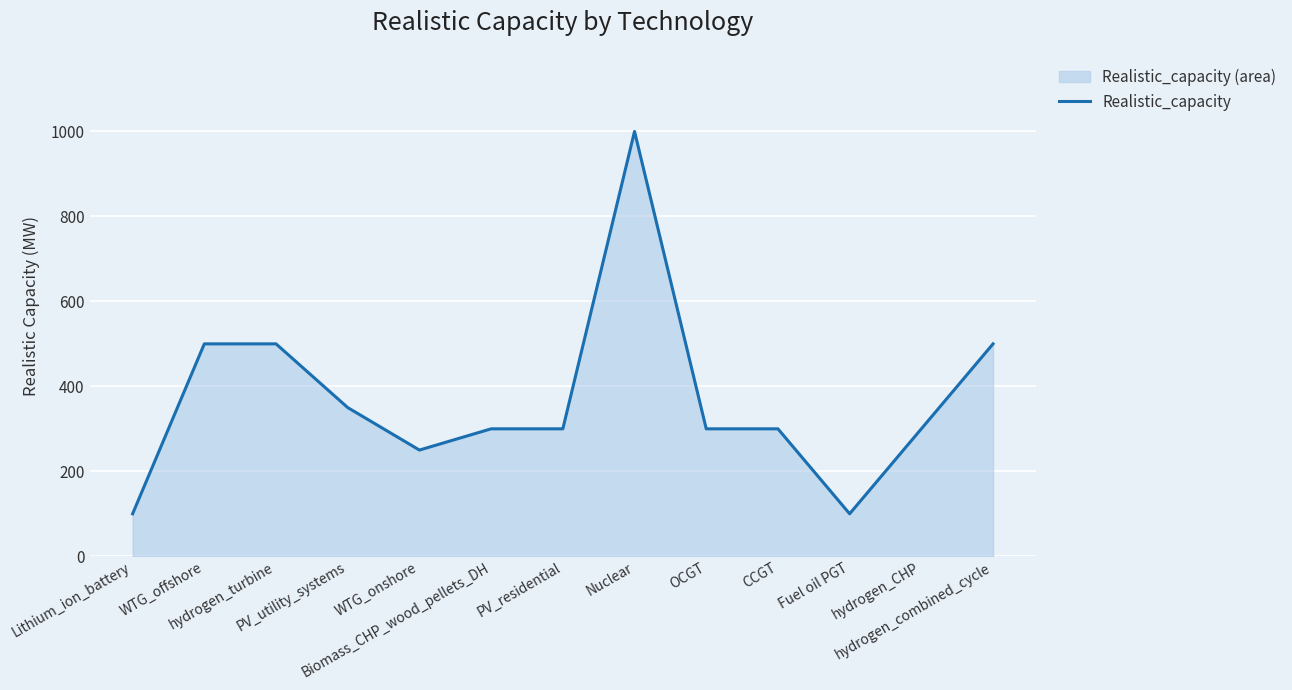

Approximately how many times larger is the value at CCGT compared to Lithium_ion_battery?

3.0